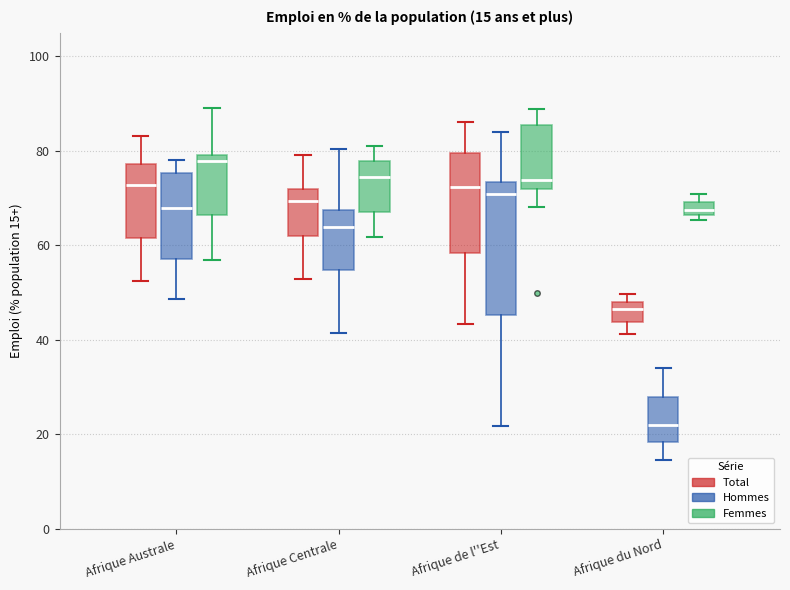

Which box's median line is the highest?

Afrique Australe (Femmes)